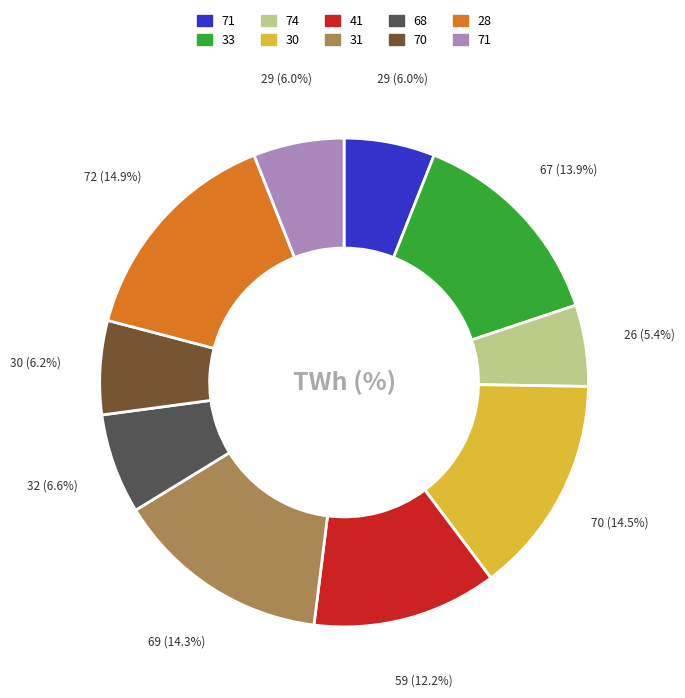

Does any single category account for the majority?

No